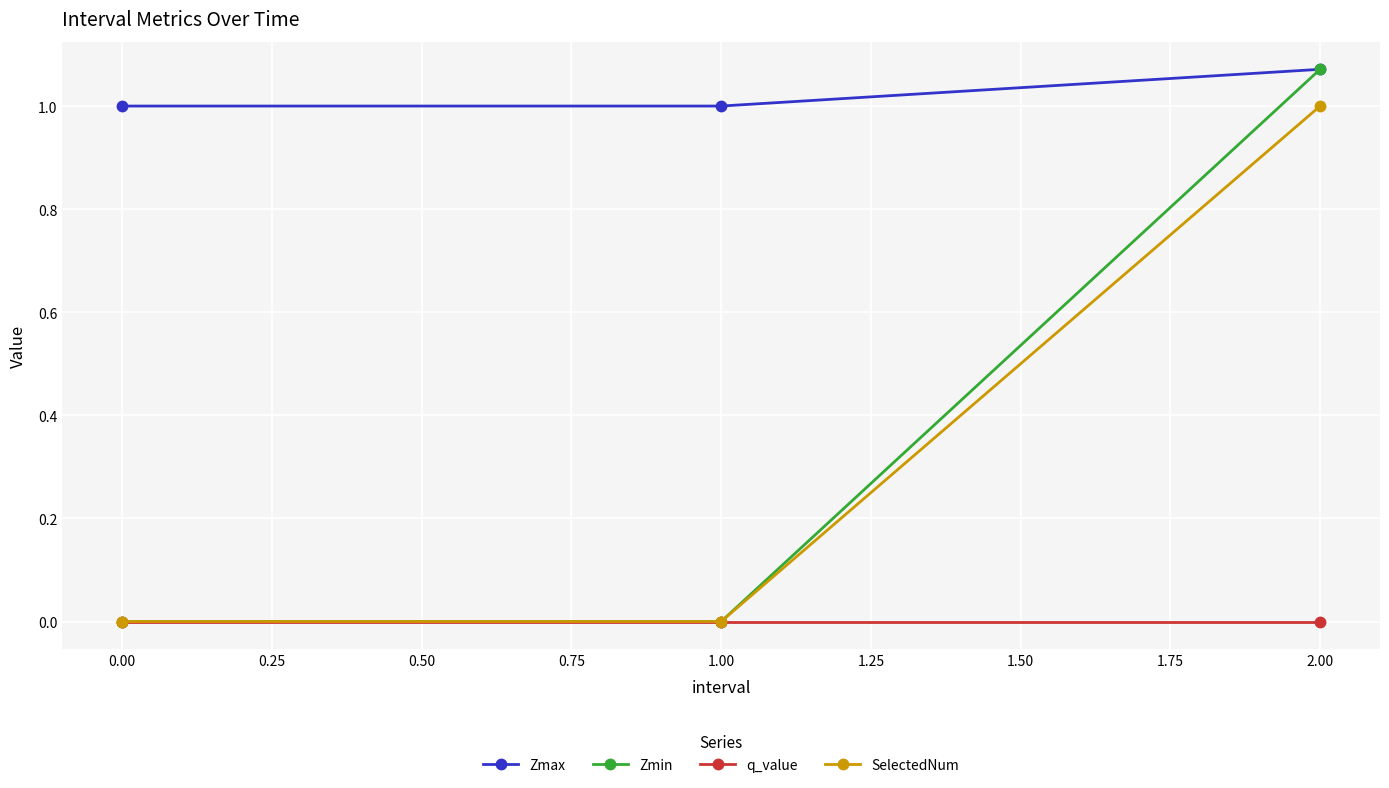

How many lines are shown in the chart?

4